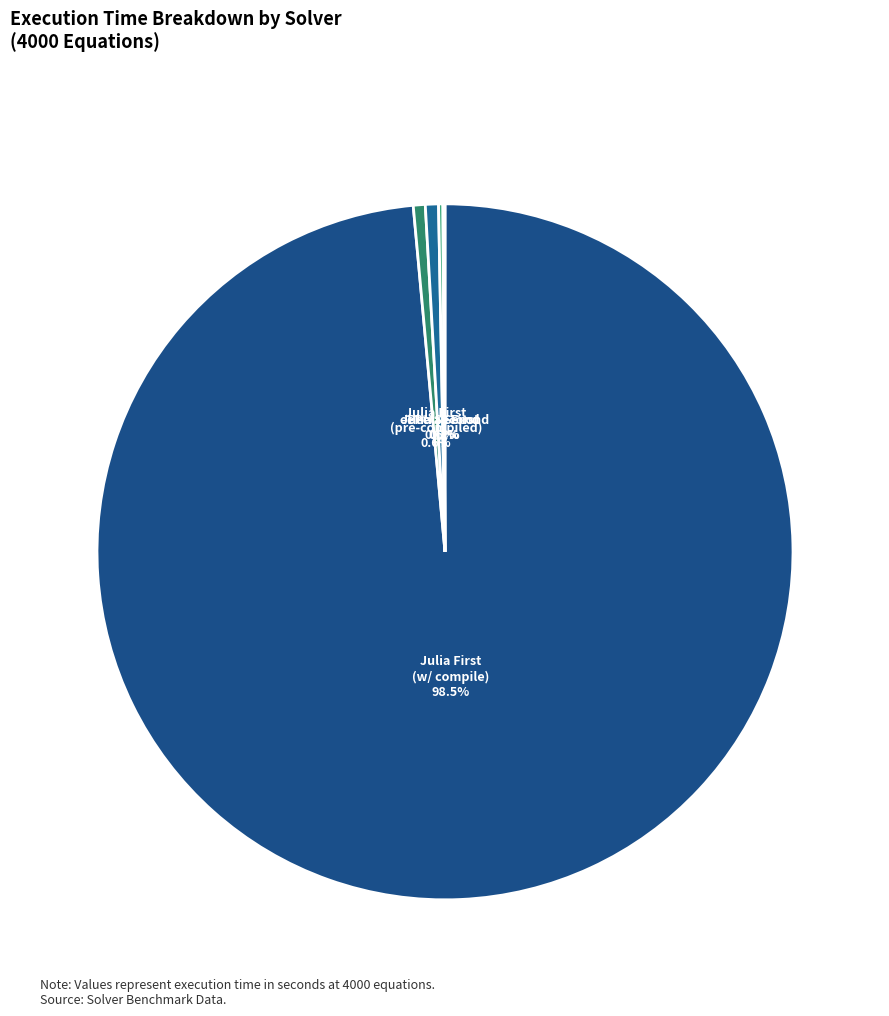

Which slice is the largest?

Julia First
(w/ compile)